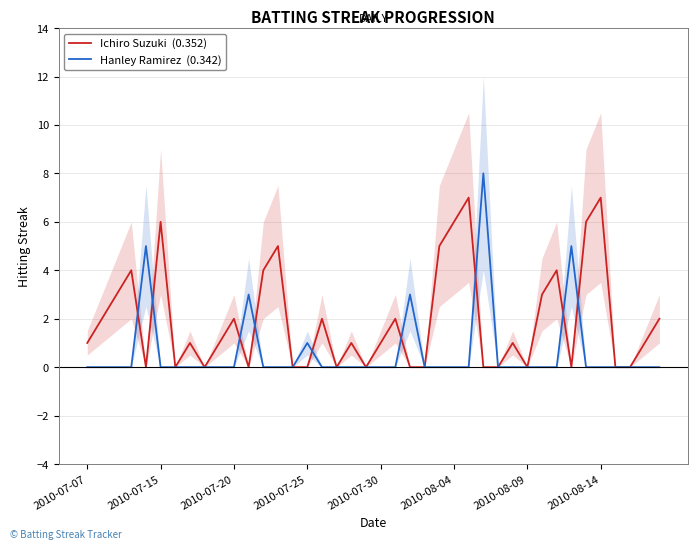

At how many categories does at least one series exceed 7?

1